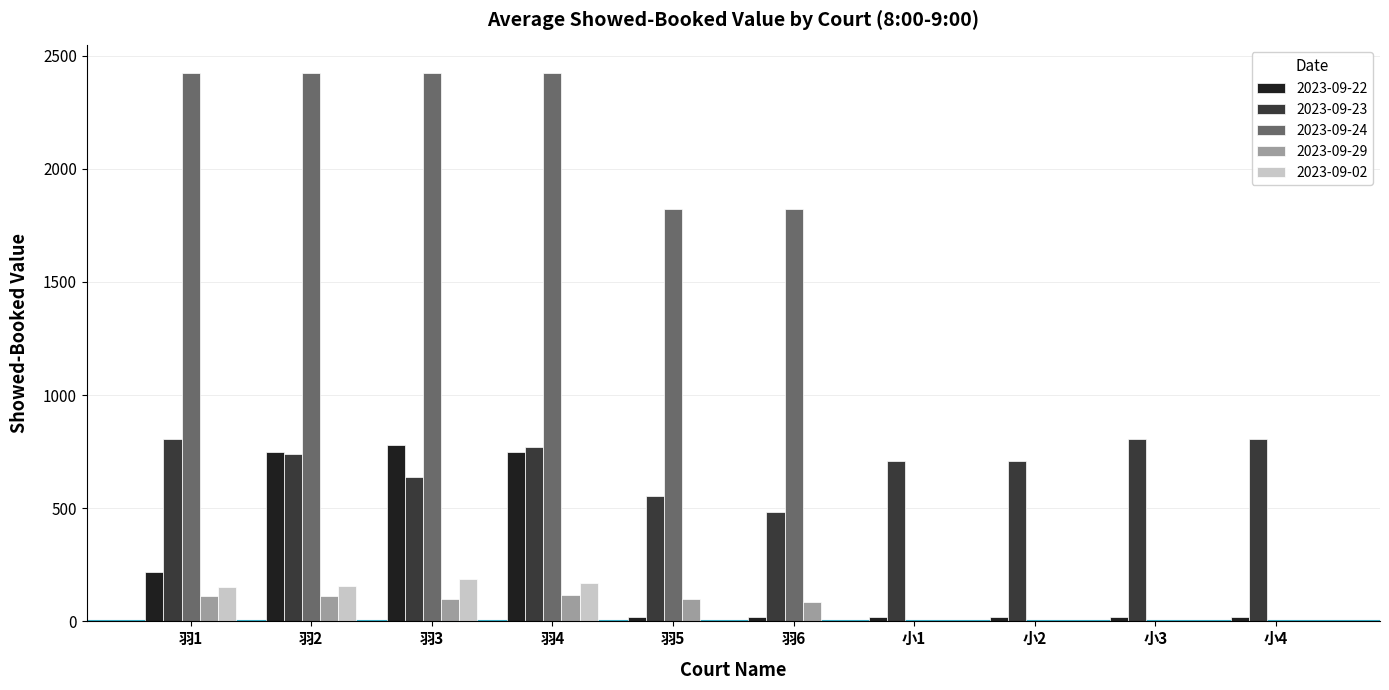

What is the sum of all 2023-09-23 values?

7013.2